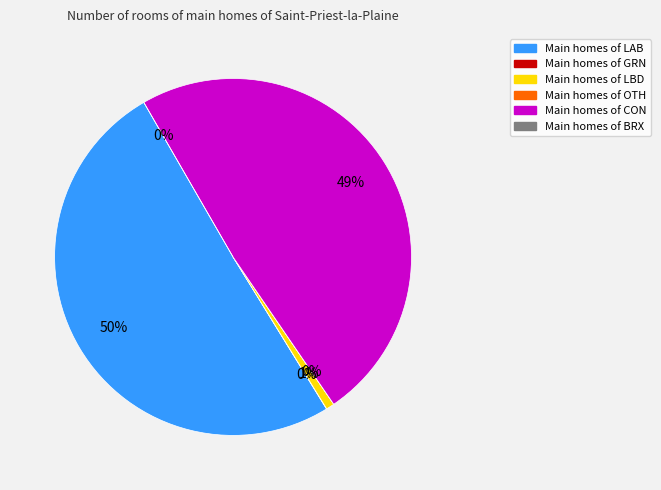

Is there any slice that represents more than half of the pie?

Yes